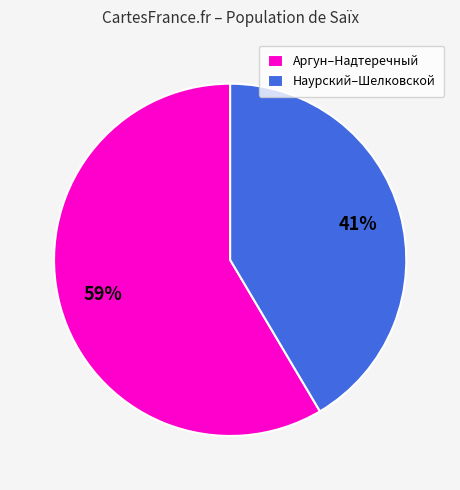

What is the ratio of the value at Наурский–Шелковской to the value at Аргун–Надтеречный?

0.7